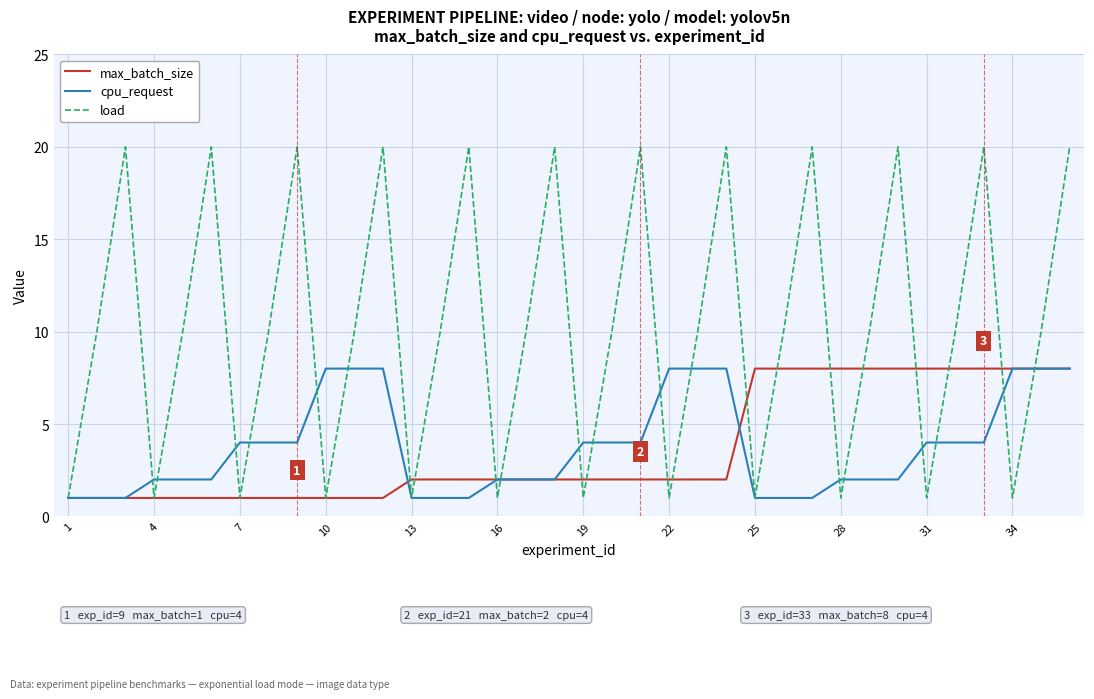

What is the maximum value shown in the chart?

20